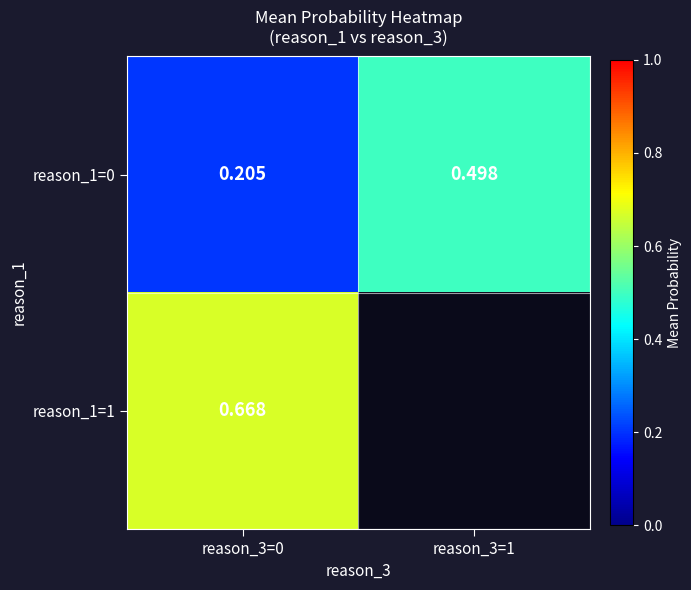

Is the value of reason_1=1 at reason_3=0 greater than the value of reason_1=0 at reason_3=1?

Yes